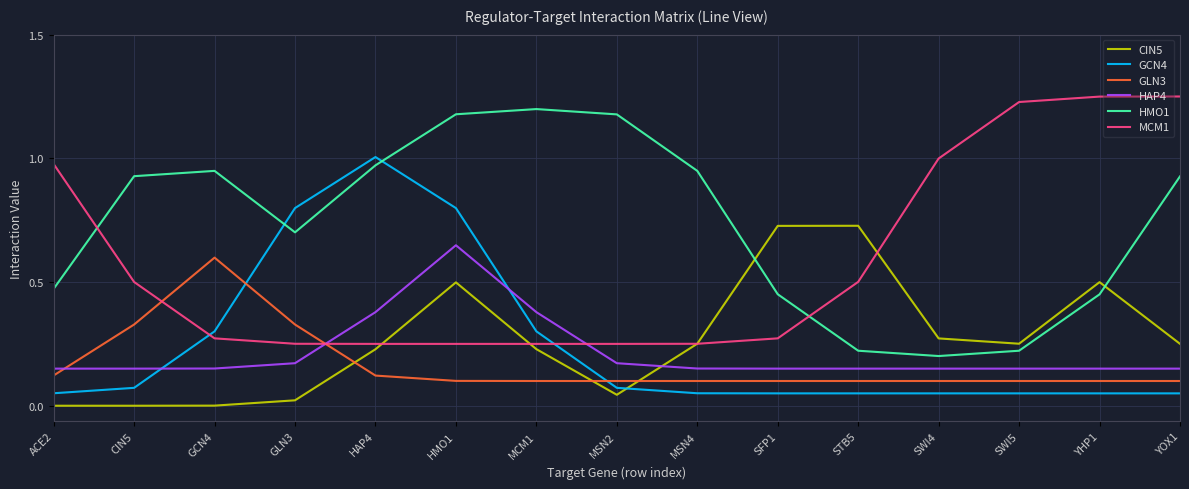

Which series changed the most between HAP4 and SWI5?

MCM1